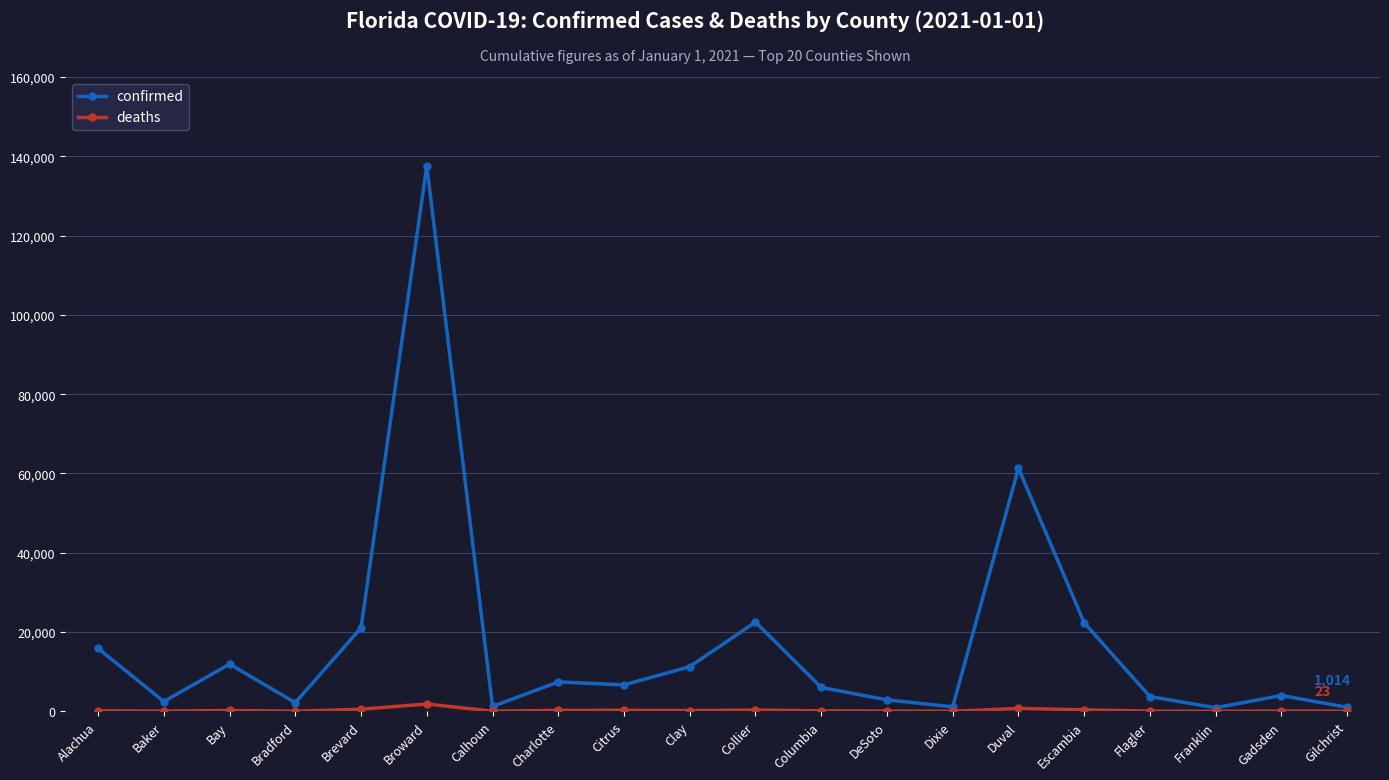

Is this an area chart (filled region under the line)?

No